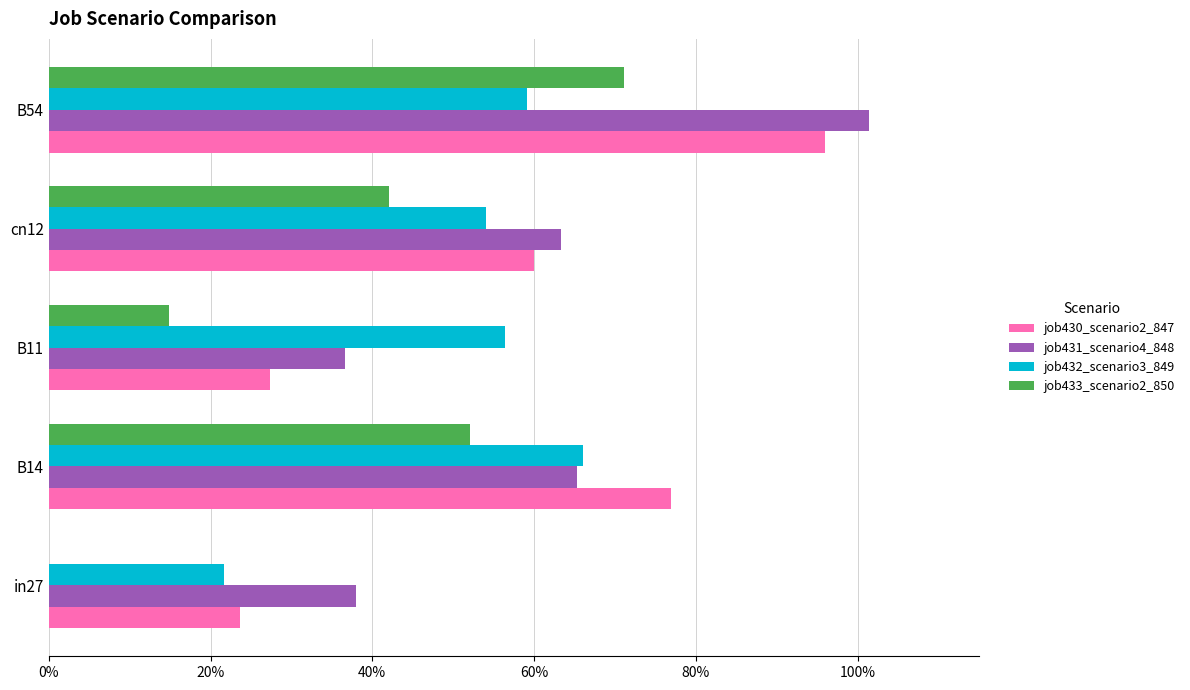

What are all the series names shown in the legend?

job430_scenario2_847, job431_scenario4_848, job432_scenario3_849, job433_scenario2_850